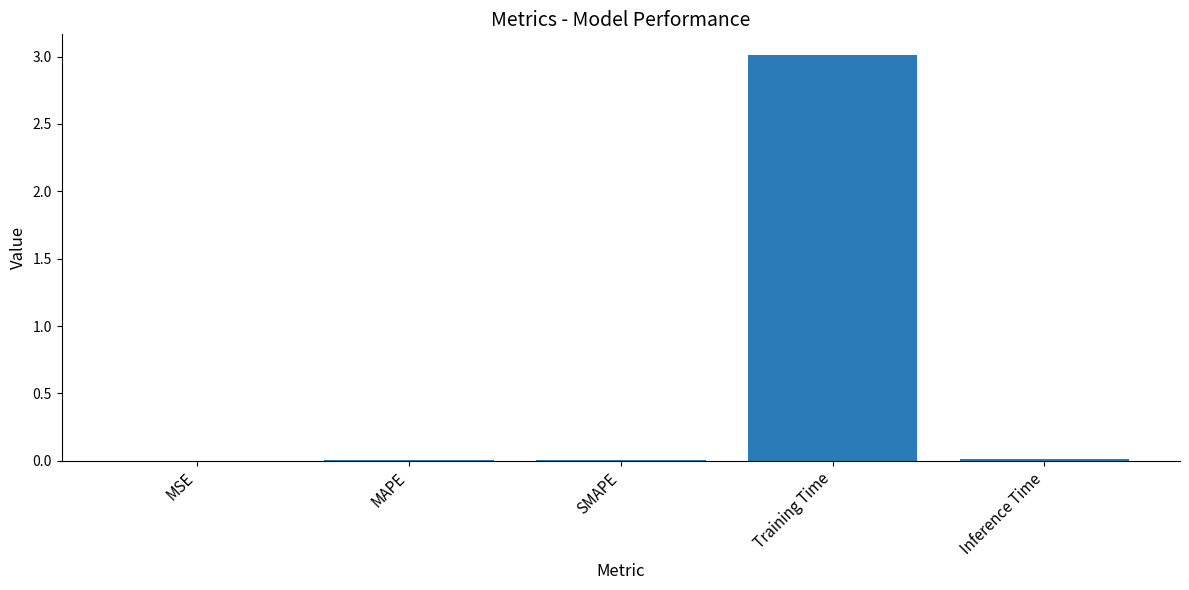

Is it true that the value at Training Time is 4.3?

False